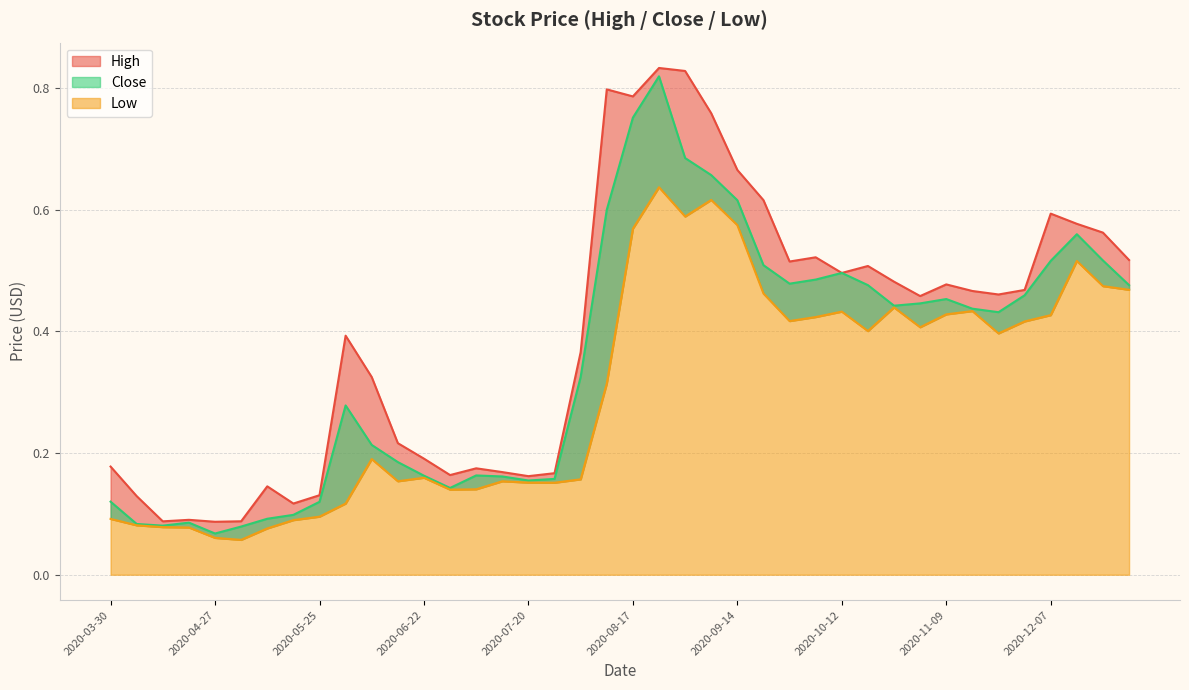

What position from the left is 2020-07-13?

16